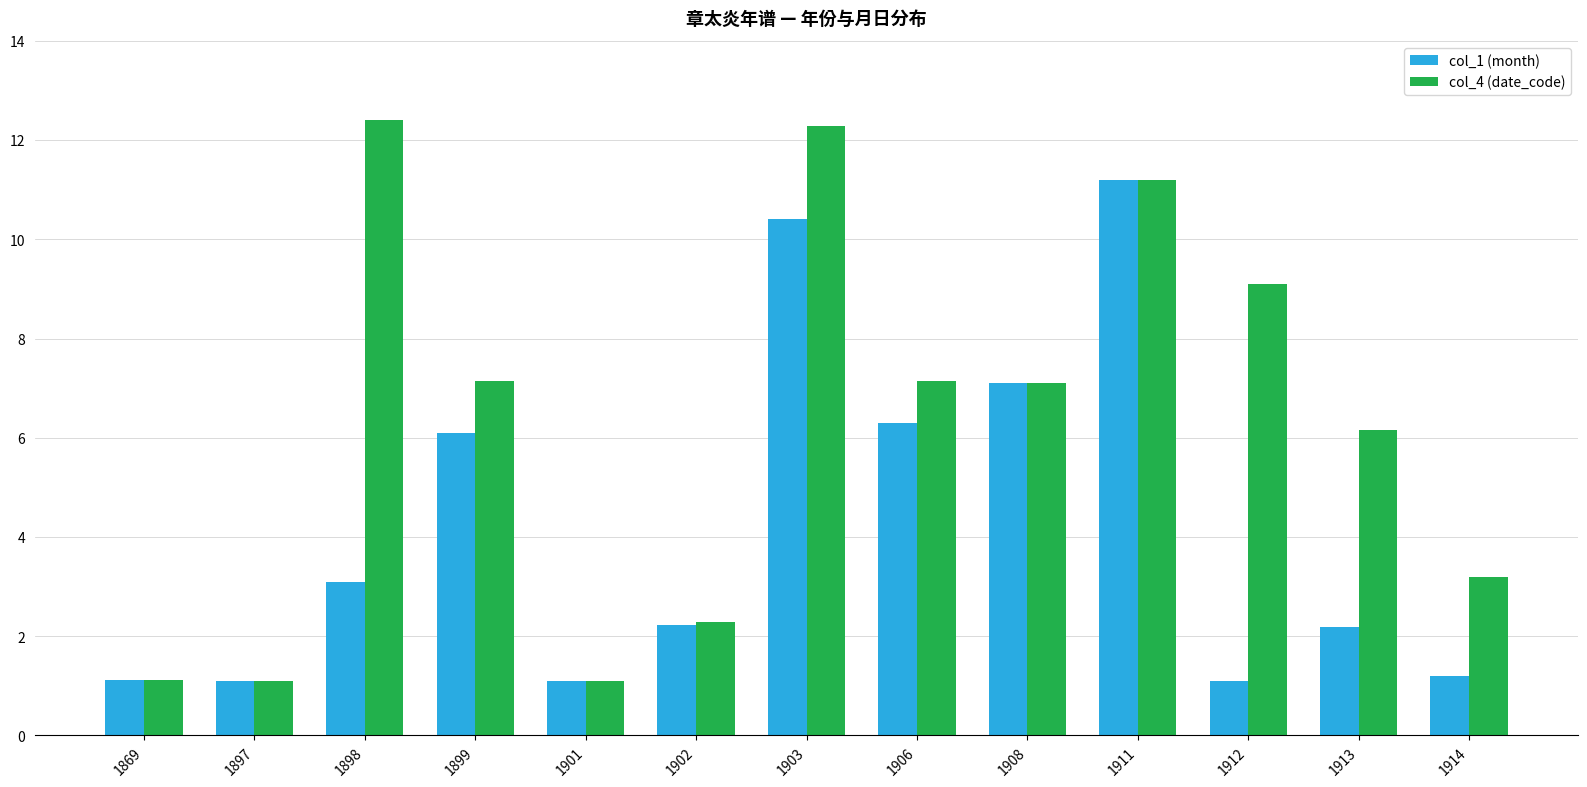

What is the minimum value for col_4 (date_code)?

1.1